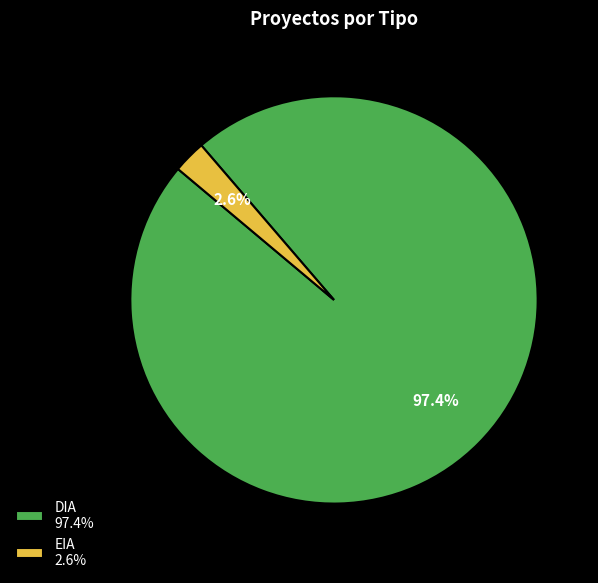

Which category has the smallest portion of the pie?

EIA 2.6%